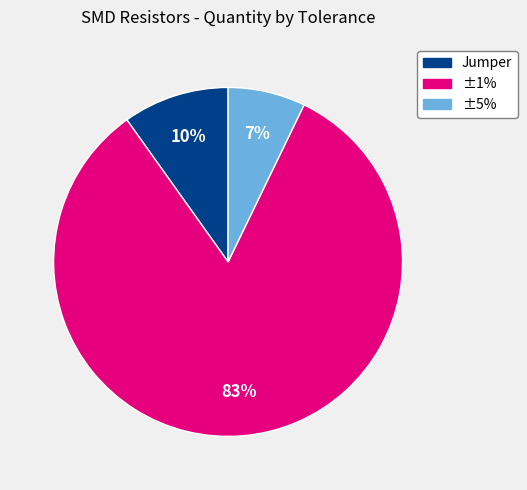

Which category accounts for the majority?

±1%